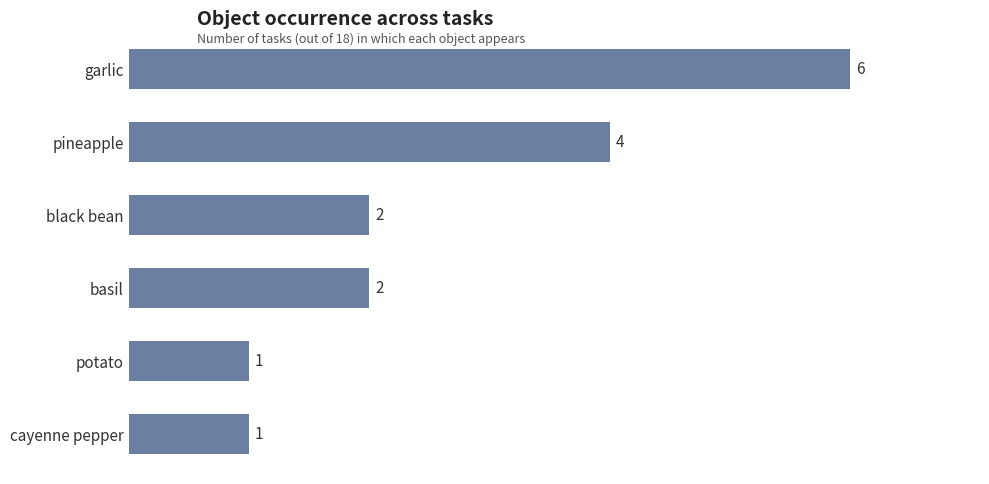

Does the chart contain stacked bars?

No